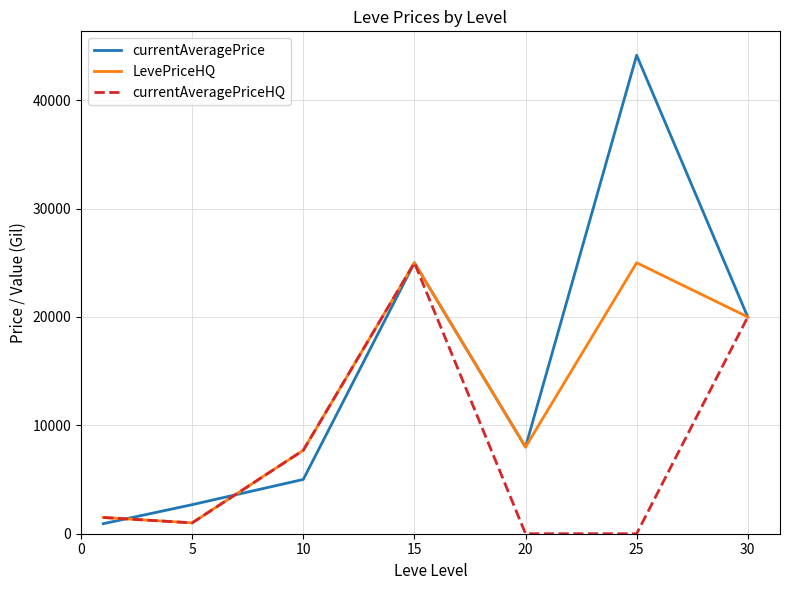

Which series has the largest total across all categories?

currentAveragePrice